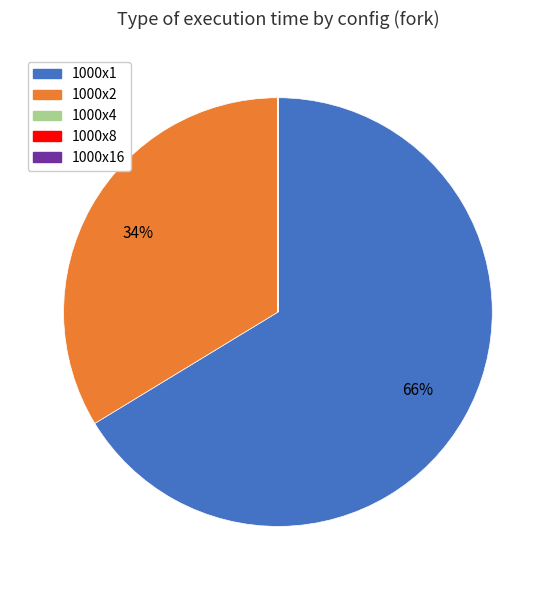

Is there a majority slice in this chart?

Yes